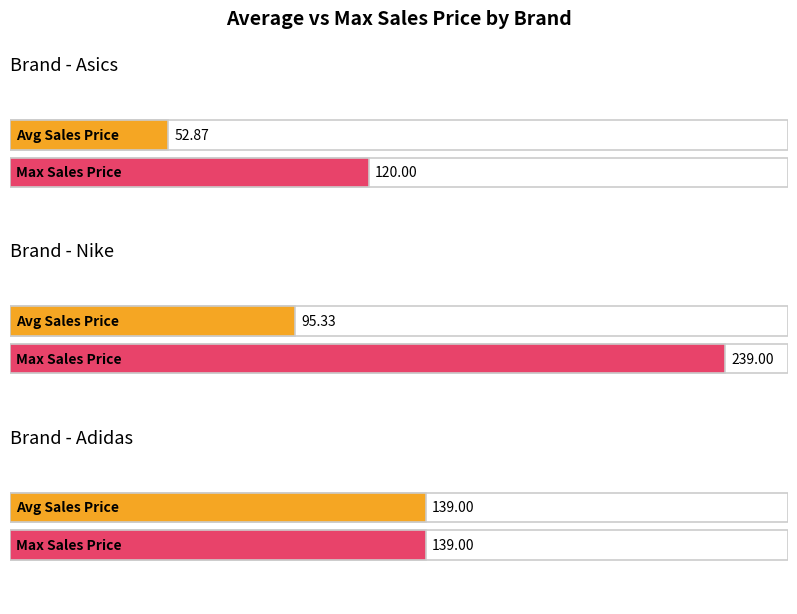

Which has a higher value, Adidas or Asics?

Adidas